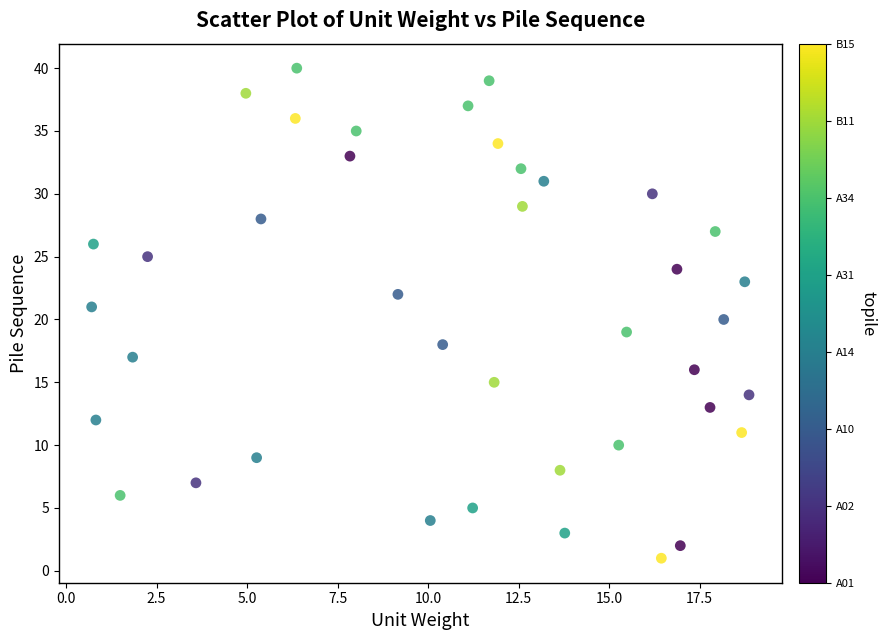

What is the range of Y values (max minus min)?

39